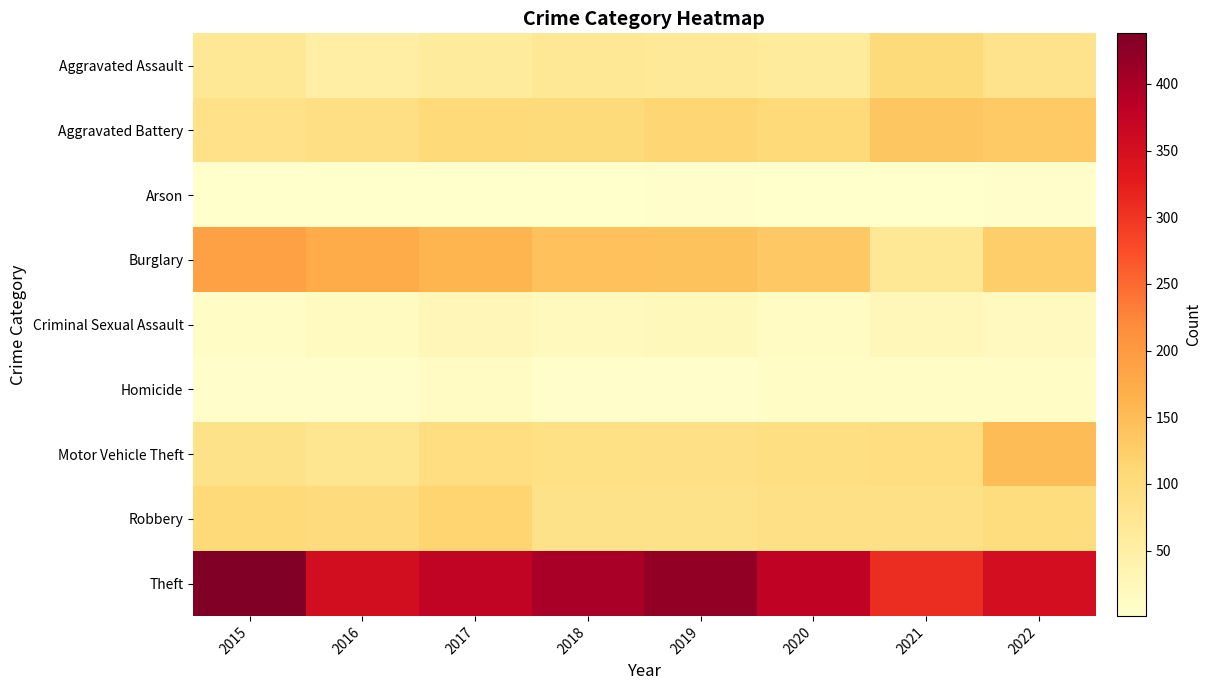

Reading left to right, extract all data points from this chart.

Aggravated Assault: 2015=70	2016=52	2017=62	2018=70	2019=65	2020=62	2021=104	2022=82
Aggravated Battery: 2015=87	2016=92	2017=108	2018=105	2019=113	2020=107	2021=136	2022=131
Arson: 2015=2	2016=1	2017=1	2018=2	2019=4	2020=2	2021=1	2022=5
Burglary: 2015=190	2016=172	2017=161	2018=143	2019=141	2020=133	2021=70	2022=124
Criminal Sexual Assault: 2015=10	2016=15	2017=28	2018=19	2019=22	2020=13	2021=24	2022=17
Homicide: 2015=4	2016=6	2017=14	2018=4	2019=6	2020=10	2021=8	2022=11
Motor Vehicle Theft: 2015=84	2016=76	2017=95	2018=90	2019=89	2020=94	2021=96	2022=151
Robbery: 2015=108	2016=101	2017=117	2018=83	2019=86	2020=89	2021=89	2022=99
Theft: 2015=438	2016=354	2017=375	2018=401	2019=420	2020=378	2021=309	2022=351